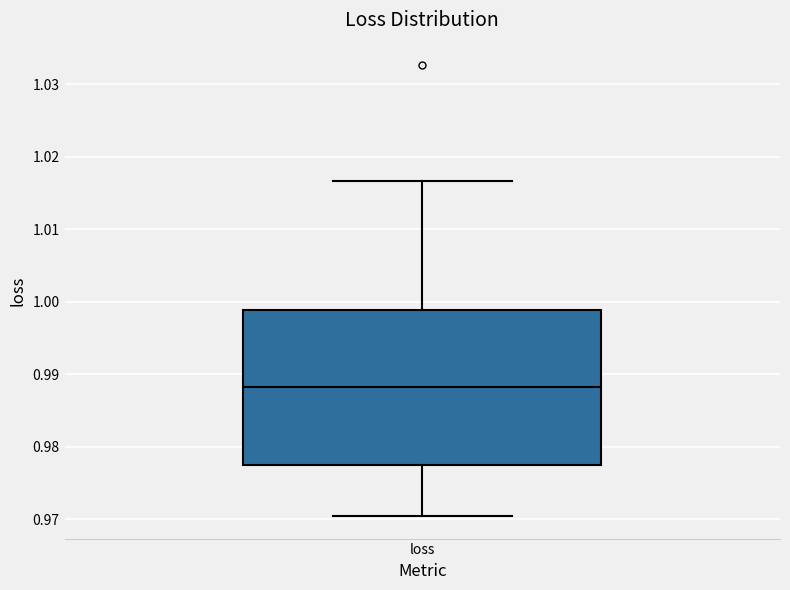

Where does the upper whisker of the box for loss end on the y-axis? The values are not printed on the chart, so give them approximately, as read against the axis.

1.017